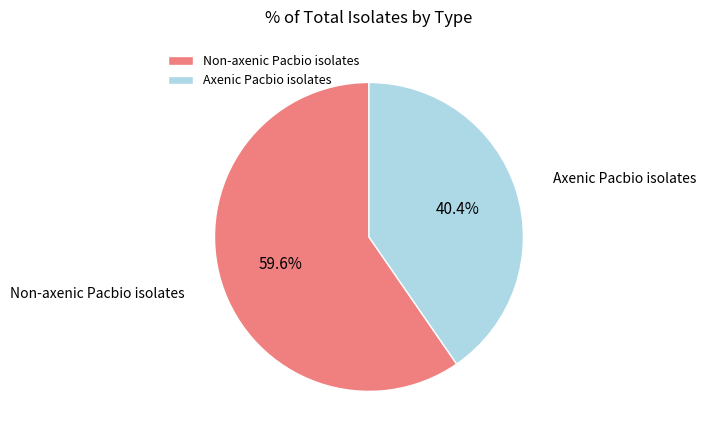

Approximately how many times larger is the value at Non-axenic Pacbio isolates compared to Axenic Pacbio isolates?

1.5